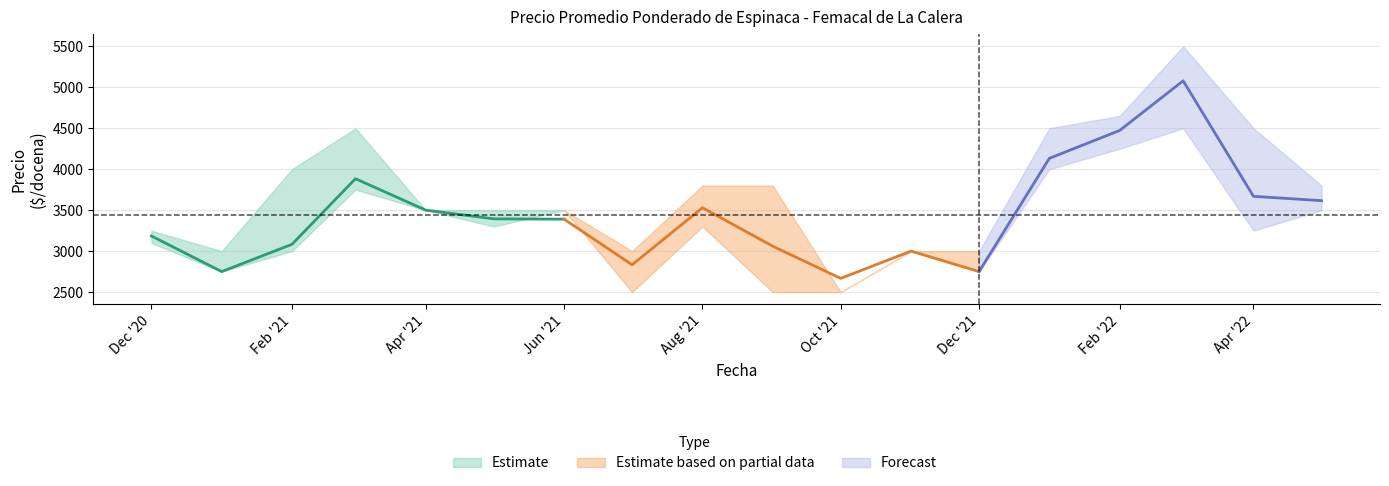

At which category is the sum across all series the highest?

2022-03